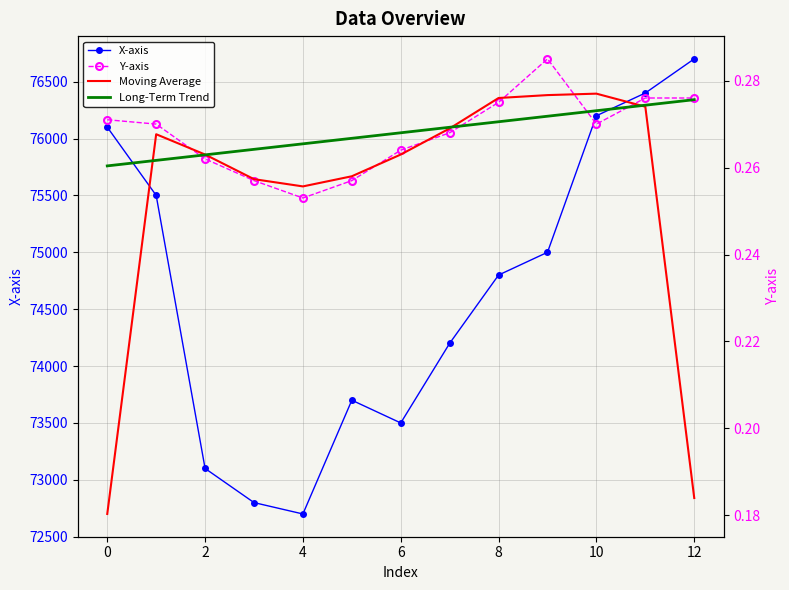

After their last crossing, which series has the higher values: Moving Average or Long-Term Trend?

Long-Term Trend